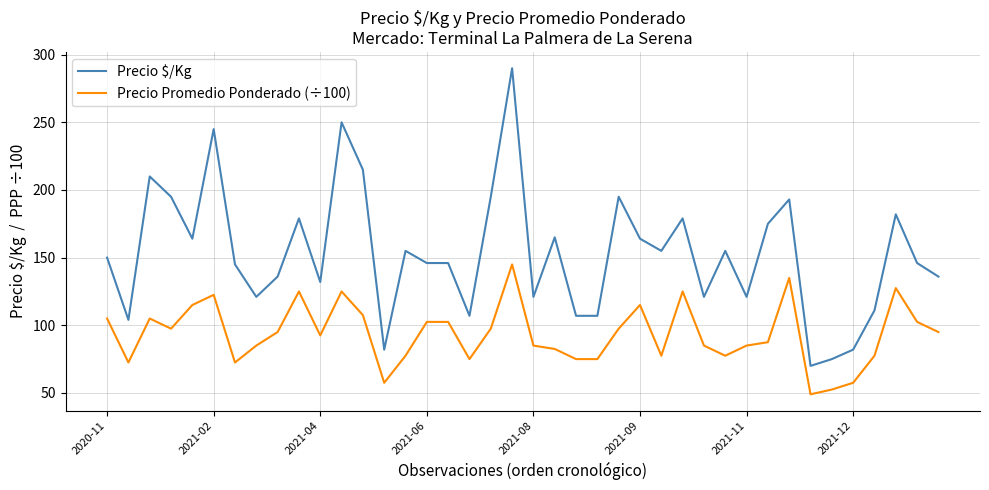

Which series has the widest spread of values?

Precio $/Kg